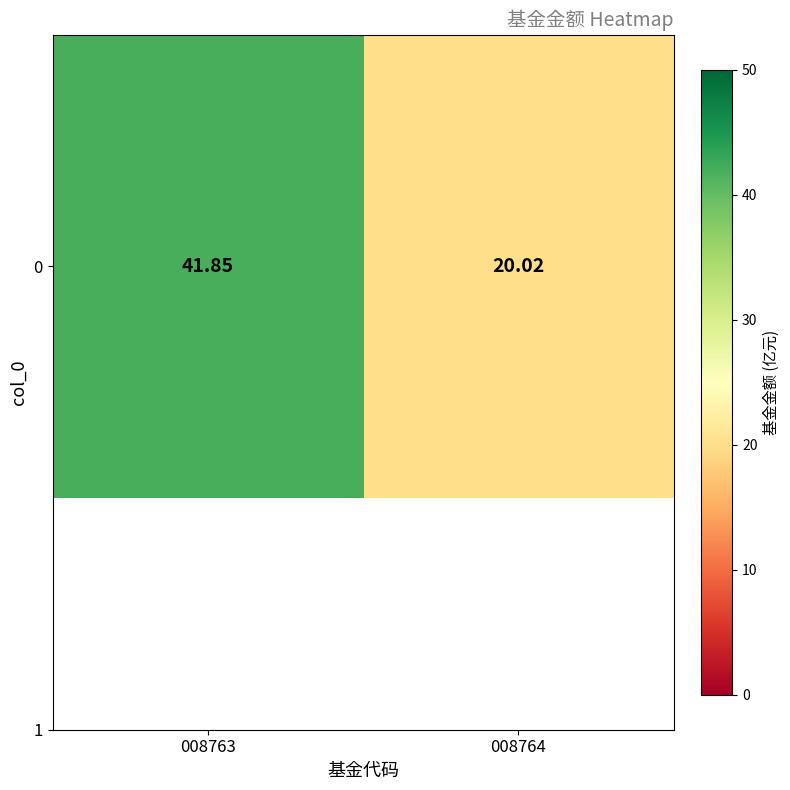

Which category has the lowest value across all series?

008764